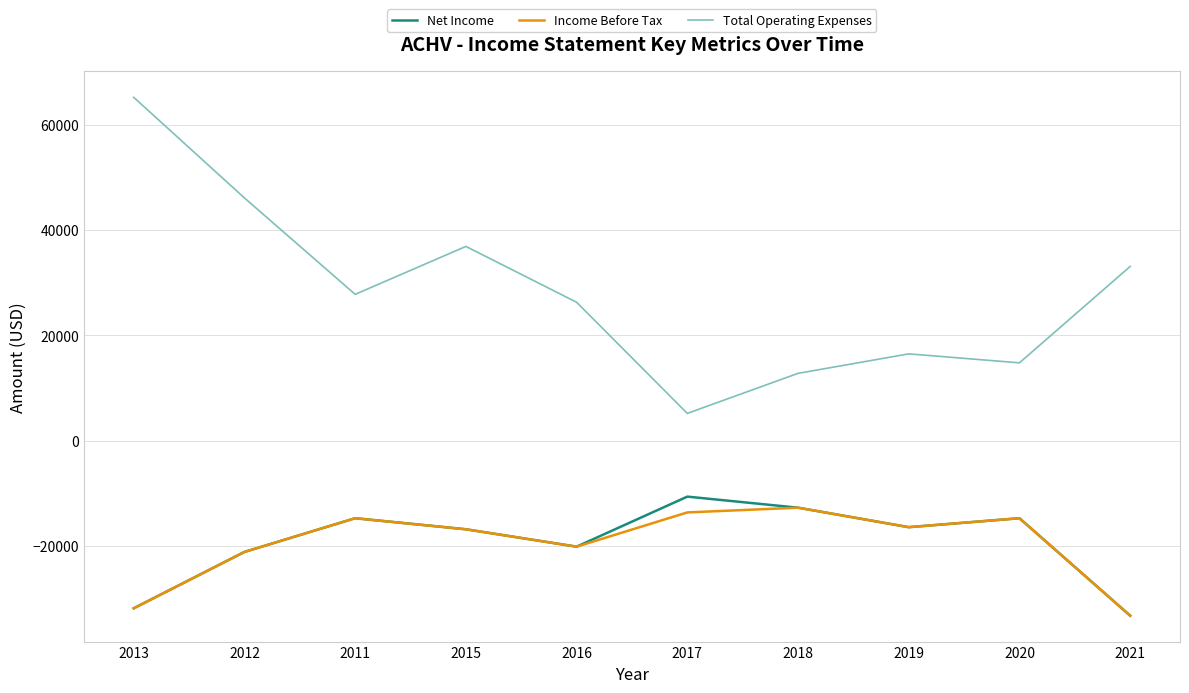

How many lines are shown in the chart?

3